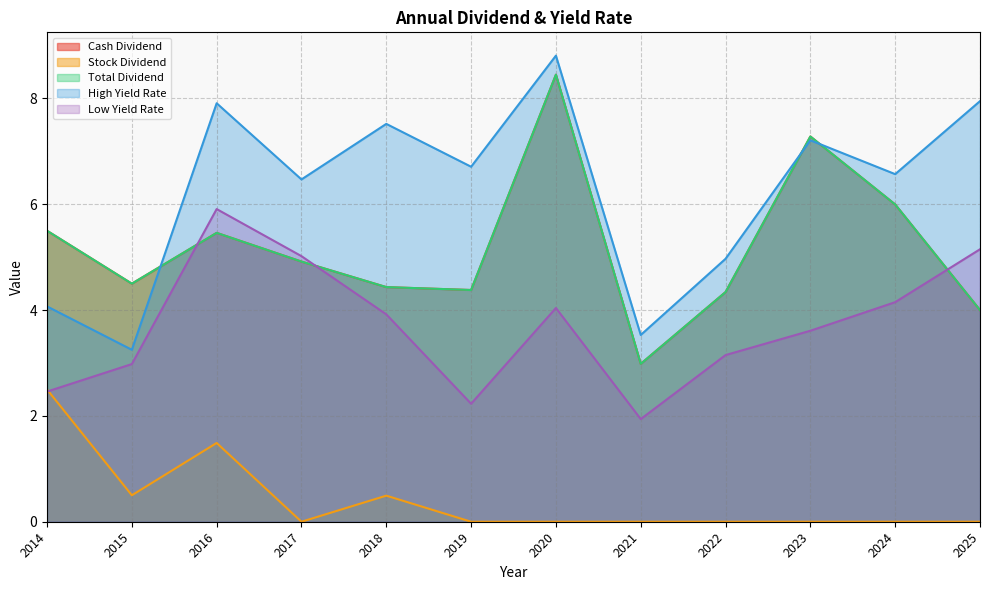

Which series has the widest spread of values?

High Yield Rate